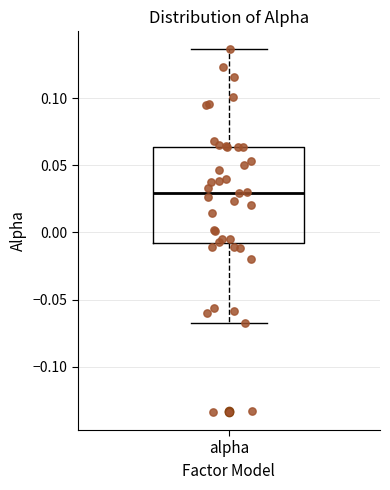

Read this box plot against the y-axis: the position of the median line, the range covered by the box, and the ends of both whiskers. The values are not printed on the chart, so give them approximately, as read against the axis.

median 0.030, box -0.010 to 0.065, whiskers -0.065 to 0.135